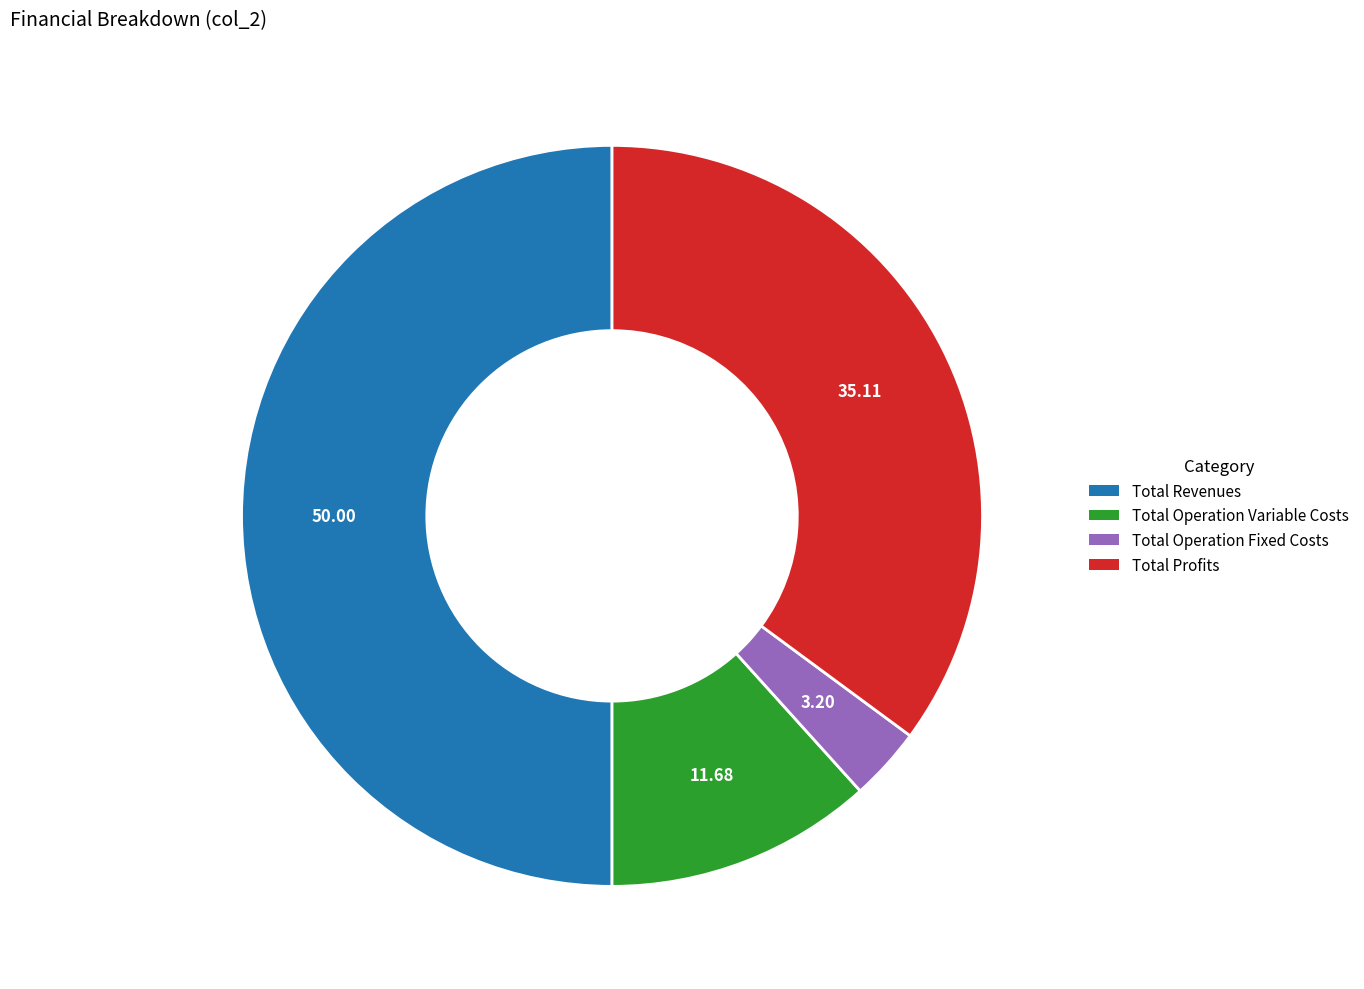

How many slices are in this pie chart?

4